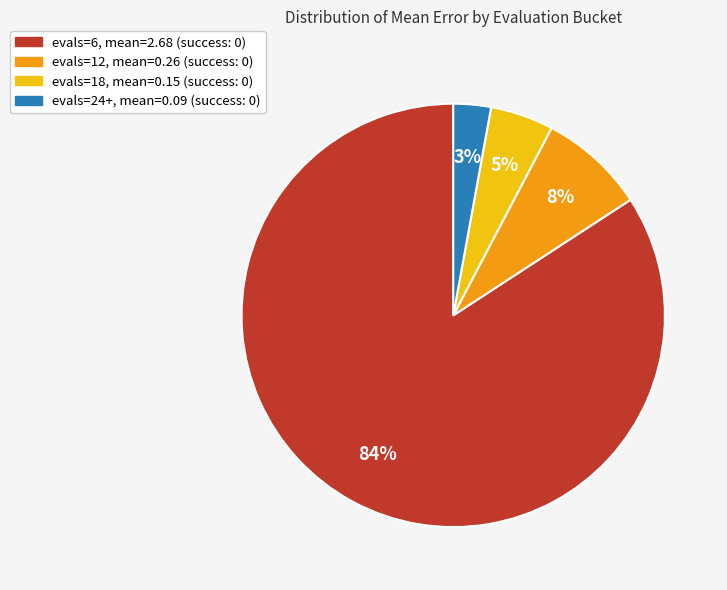

How many slices are in this pie chart?

4